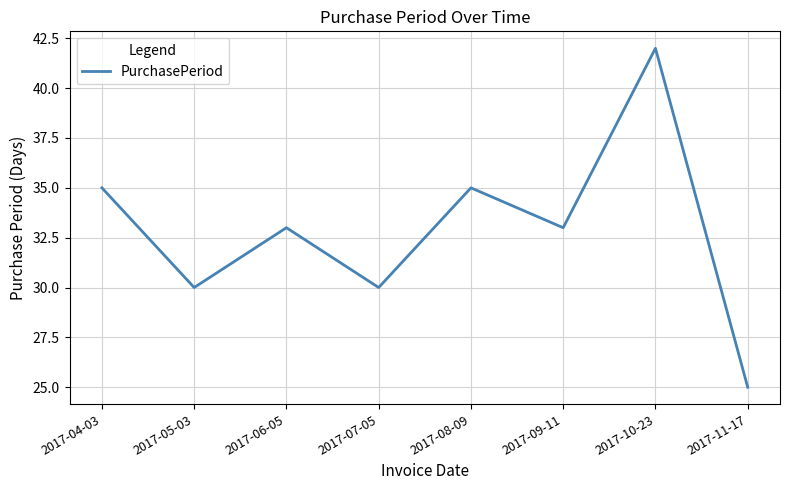

How many interior local peaks (higher than both neighbors) does the data have?

3